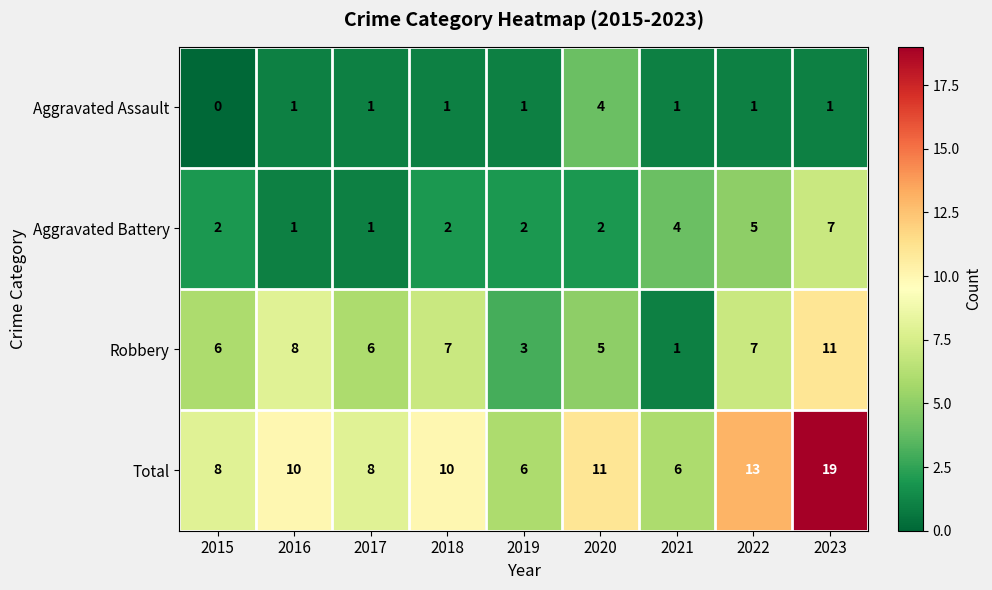

What is the difference between the highest and lowest values at 2020?

9